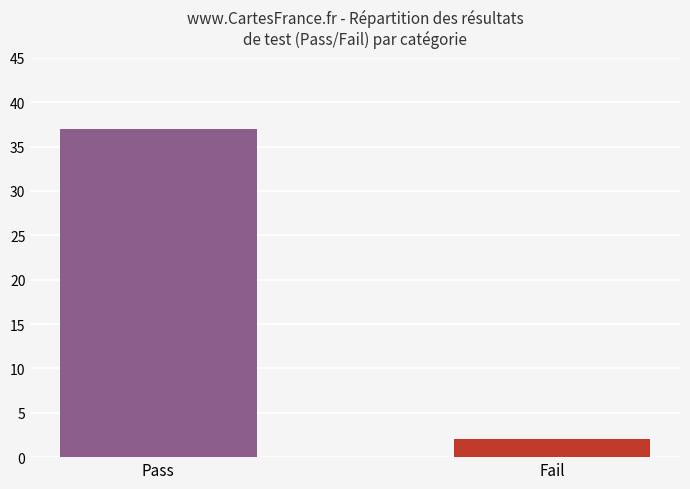

What is the value of the 2nd bar from the left?

2